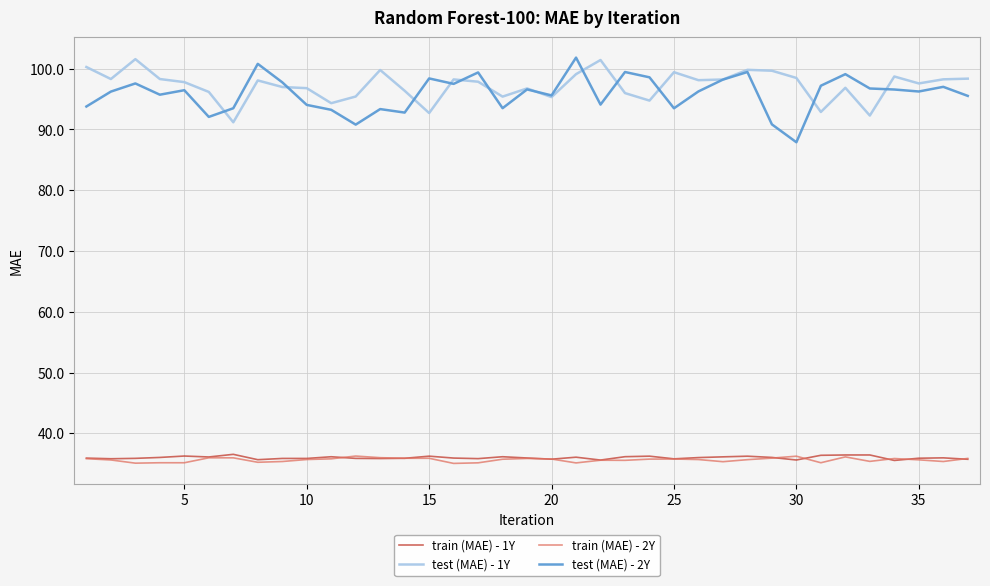

True or false: train (MAE) - 1Y and test (MAE) - 2Y cross at least once.

False